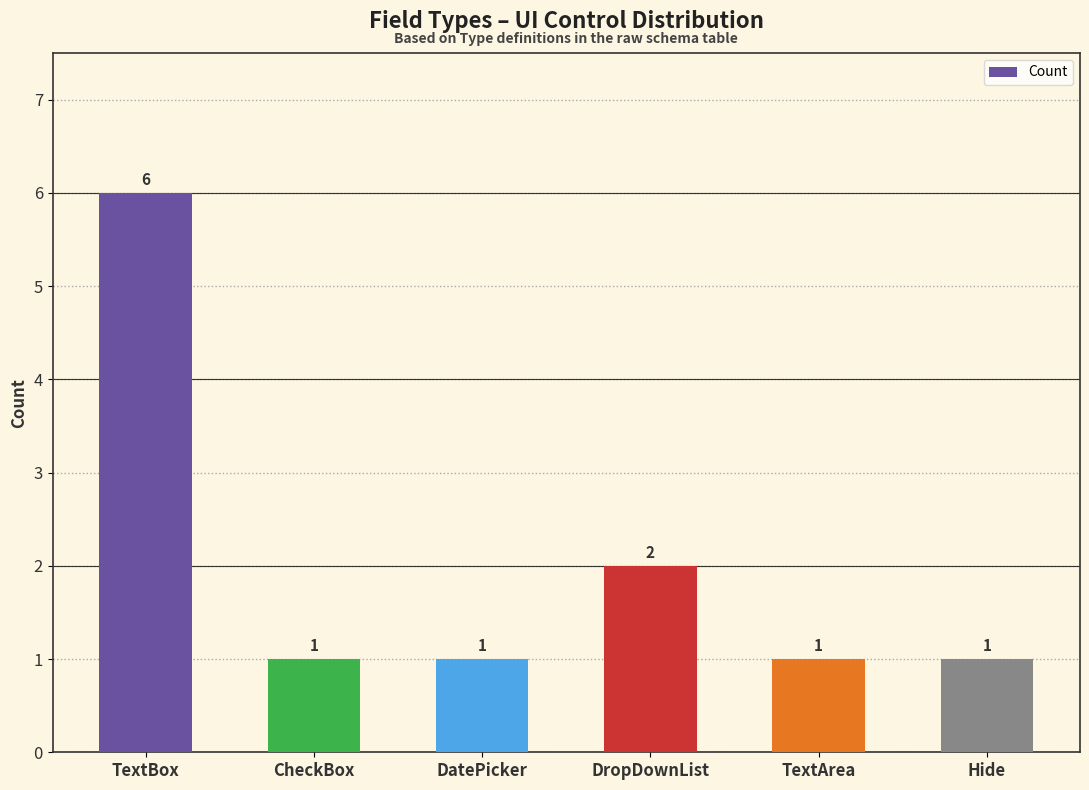

What is the average value?

2